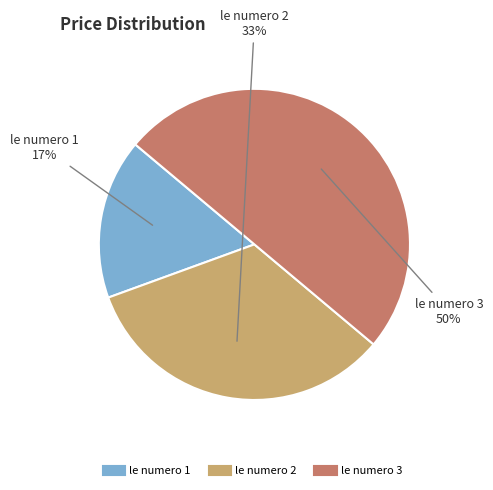

Do le numero 2 and le numero 3 together represent more than half of the pie?

Yes